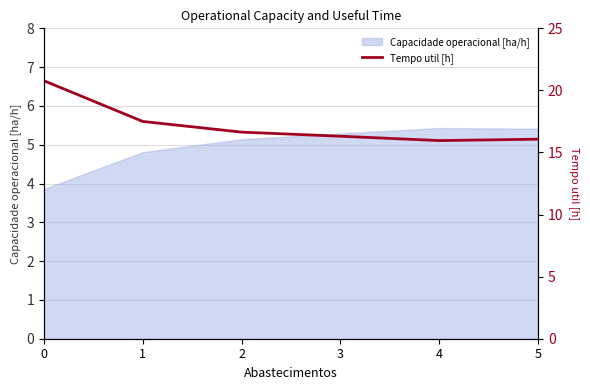

The value at 5 is 11.0. True or false?

False